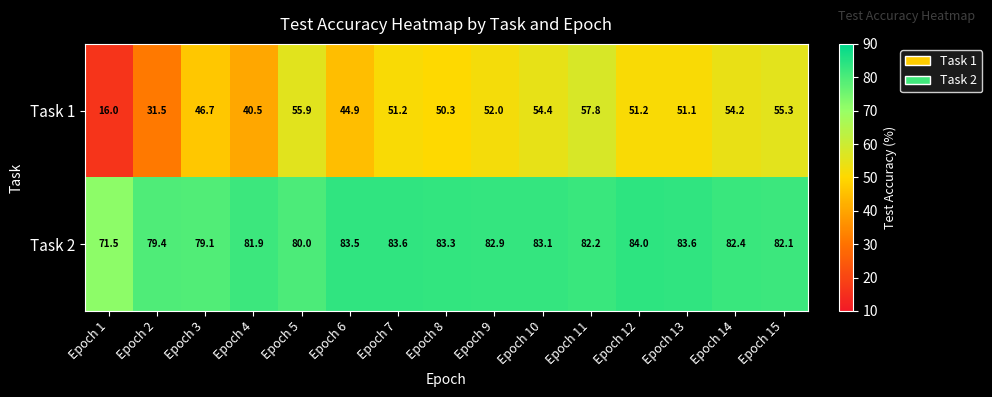

What is the minimum value shown in the chart?

16.0